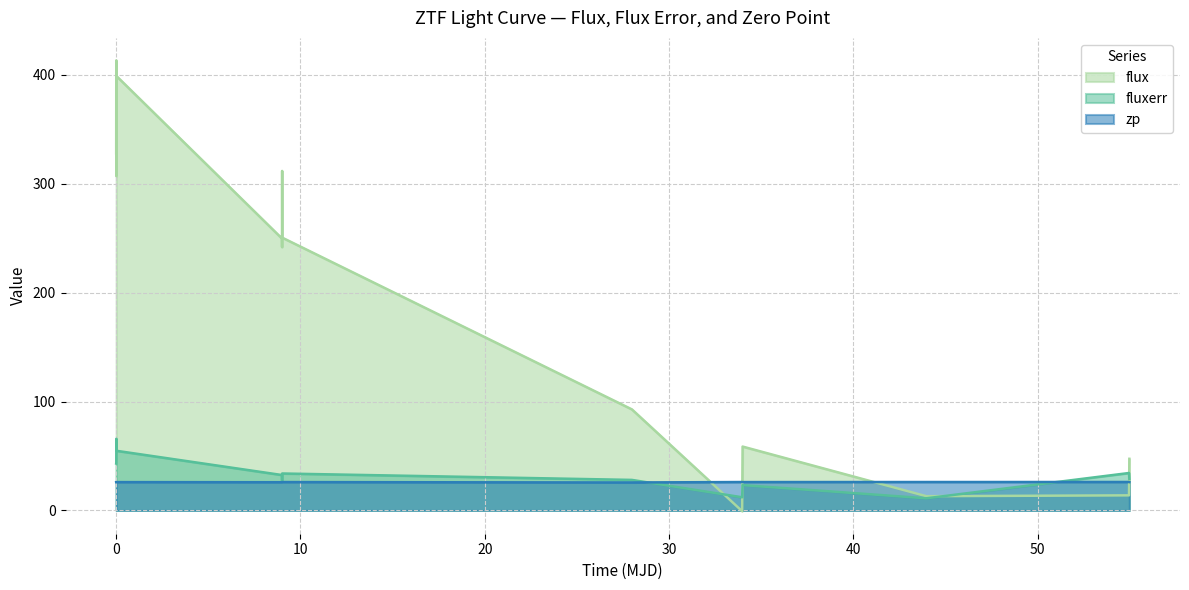

How many lines are shown in the chart?

3